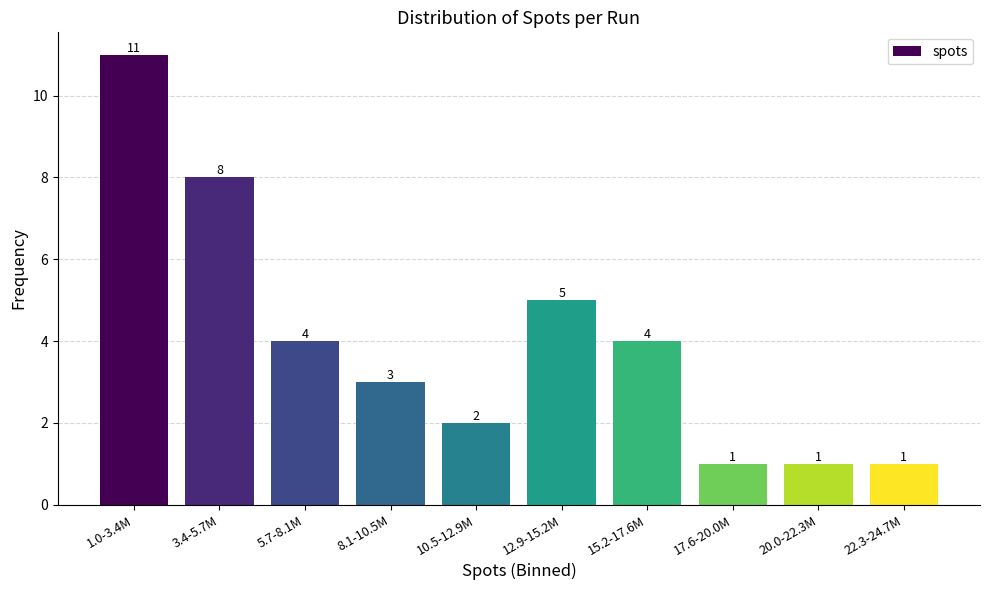

Reading left to right, extract all data points from this chart.

11	8	4	3	2	5	4	1	1	1